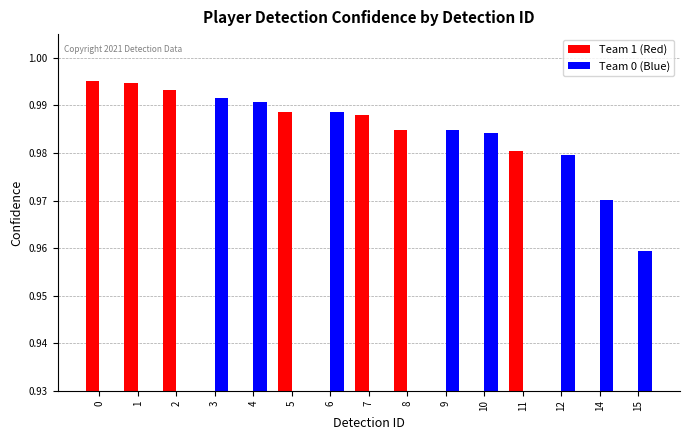

At how many categories does at least one series exceed 0?

15